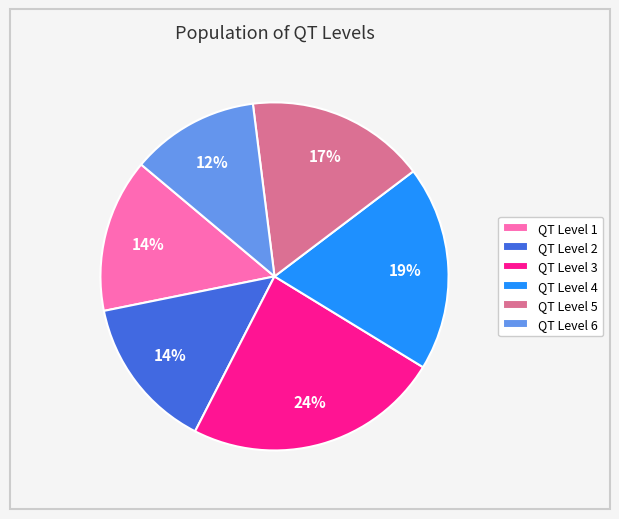

What is the ratio of the value at QT Level 6 to the value at QT Level 3?

0.5